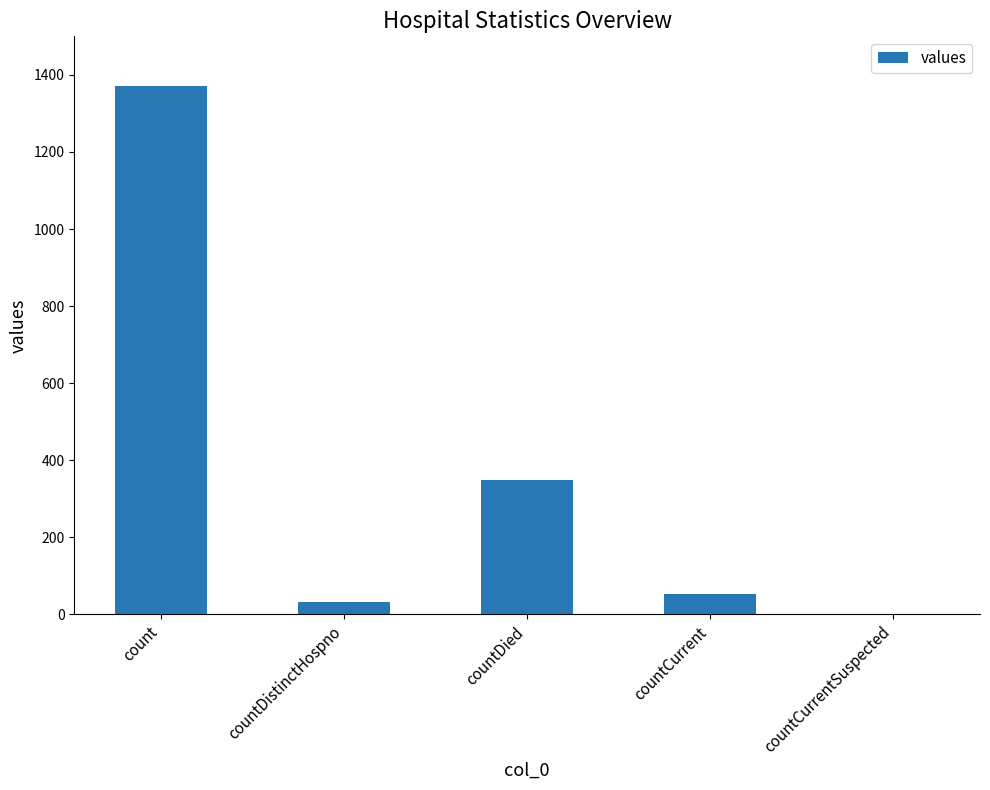

The value at countCurrentSuspected is 800. True or false?

False